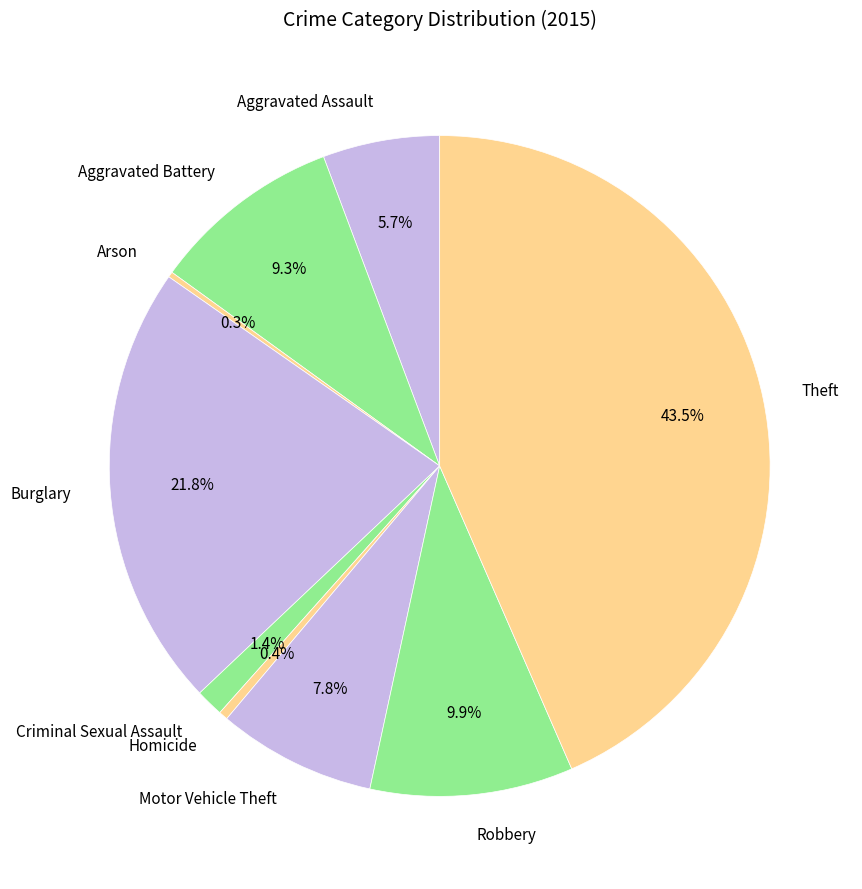

What is the largest slice in the pie chart?

Theft